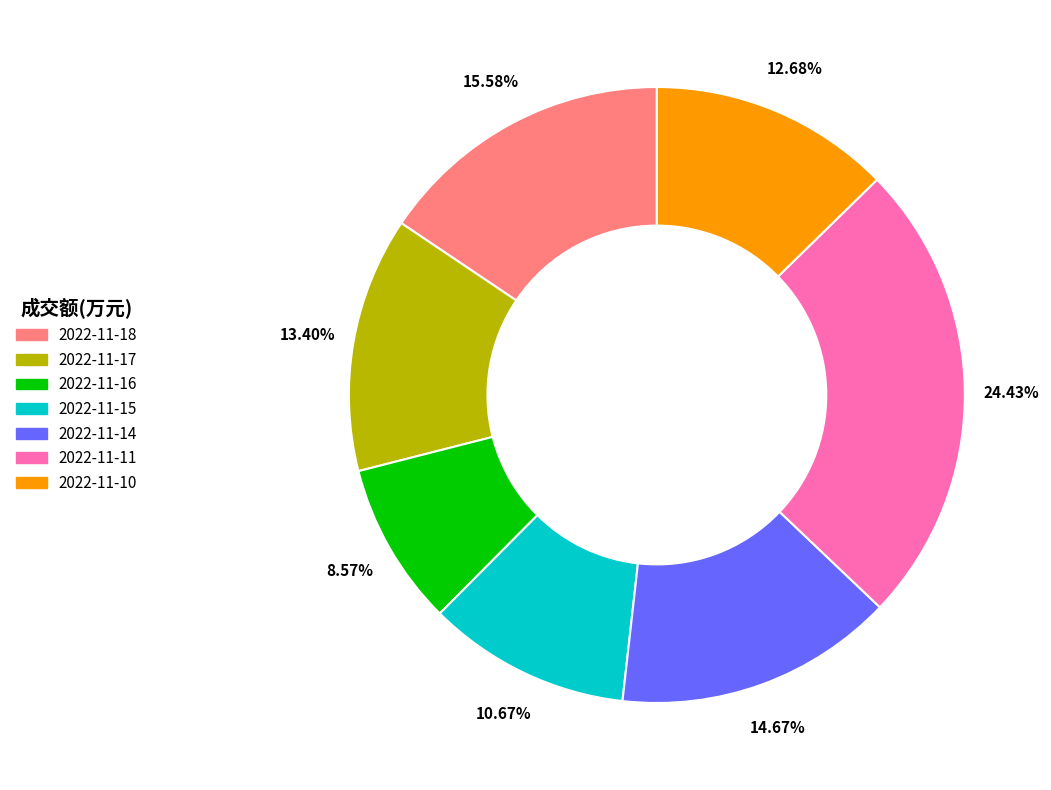

Rank the categories by value from highest to lowest.

2022-11-11, 2022-11-18, 2022-11-14, 2022-11-17, 2022-11-10, 2022-11-15, 2022-11-16